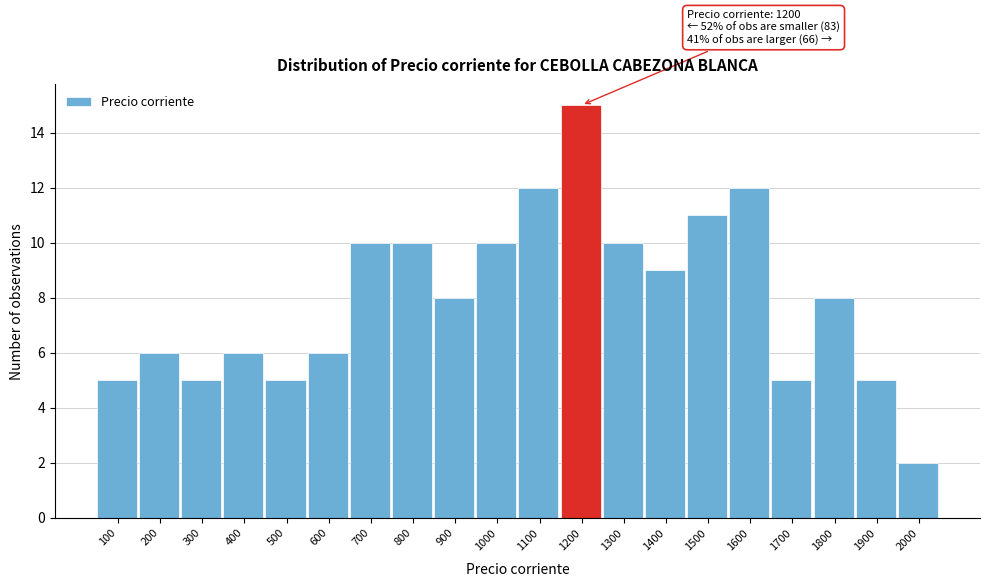

Reading left to right, what are all the values shown in this chart?

100=5	200=6	300=5	400=6	500=5	600=6	700=10	800=10	900=8	1000=10	1100=12	1200=15	1300=10	1400=9	1500=11	1600=12	1700=5	1800=8	1900=5	2000=2